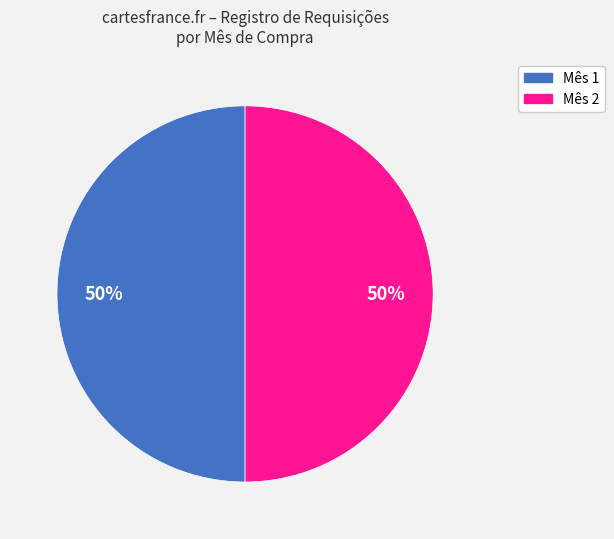

How many slices are in this pie chart?

2